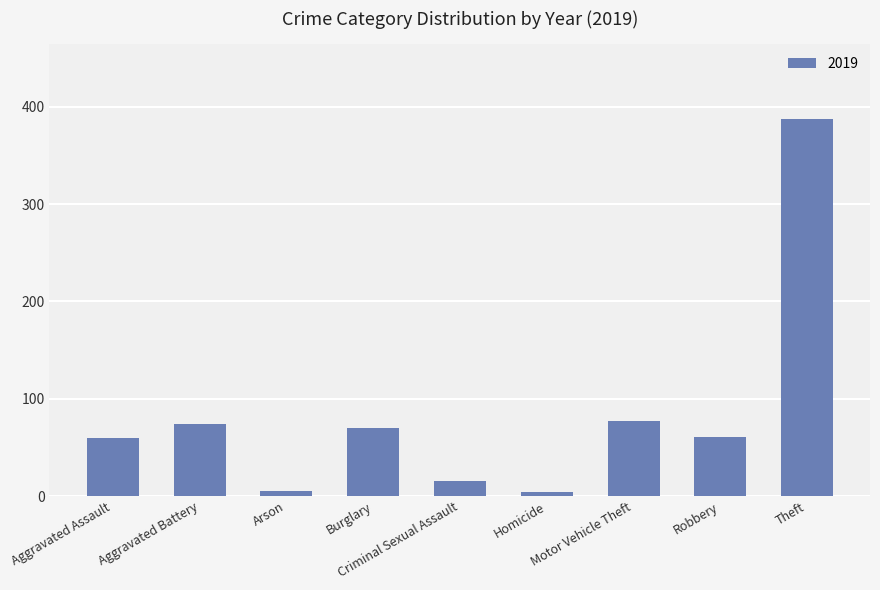

What is the greatest value displayed?

387